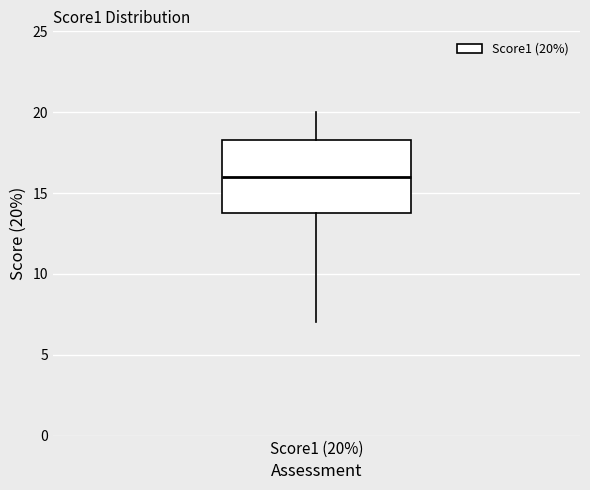

Where does the lower whisker of the box for Score1 (20%) end on the y-axis? The values are not printed on the chart, so give them approximately, as read against the axis.

7.0